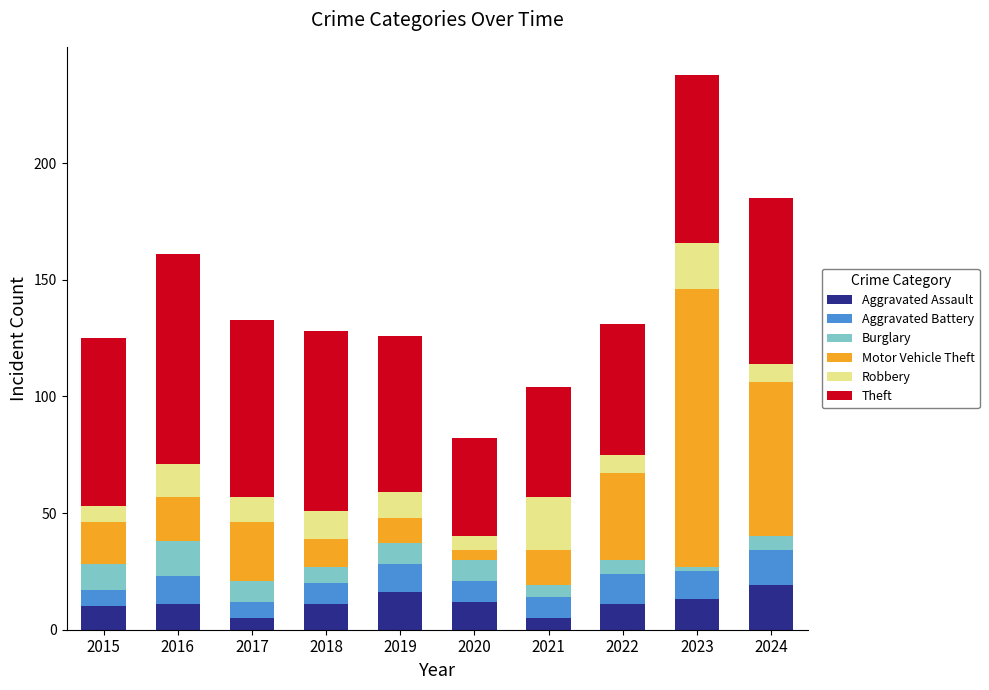

At which category is the sum across all series the highest?

2023